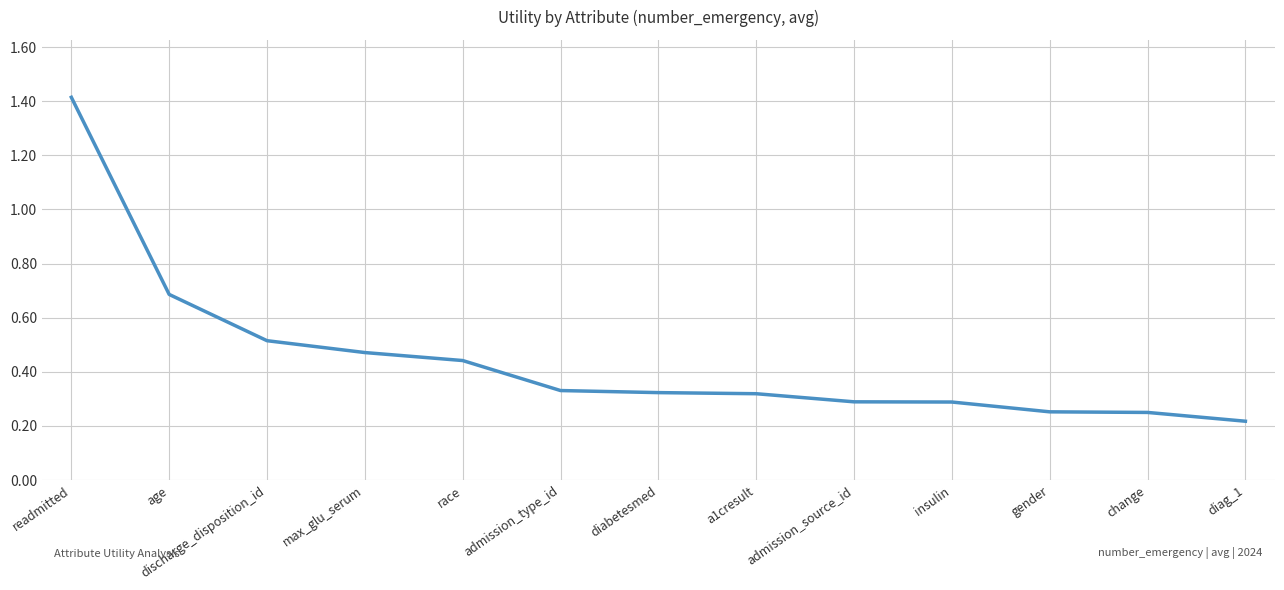

The value at gender is 0.1. True or false?

False